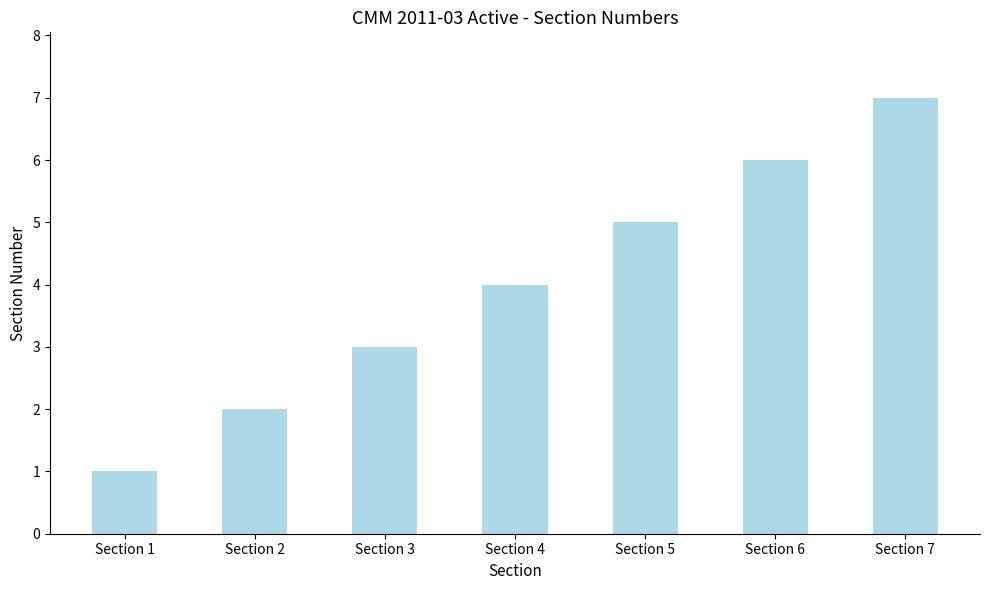

How many bars are there in total?

7